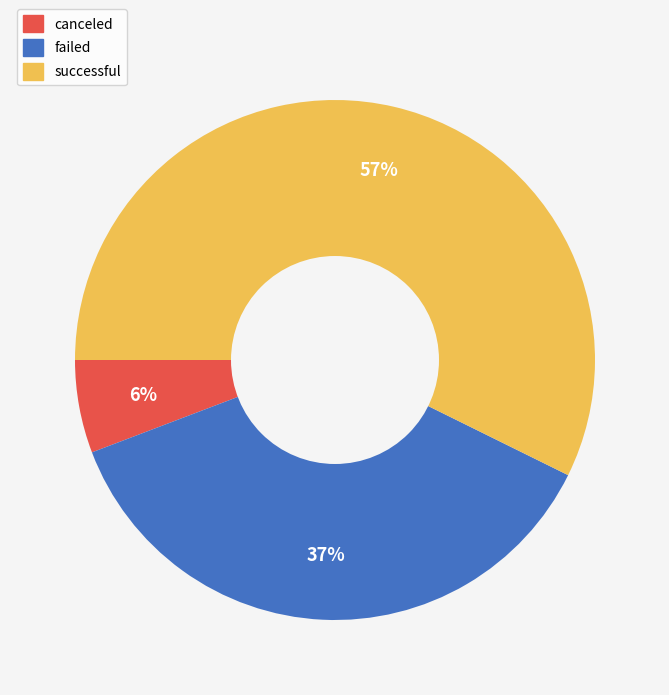

Is there a majority slice in this chart?

Yes